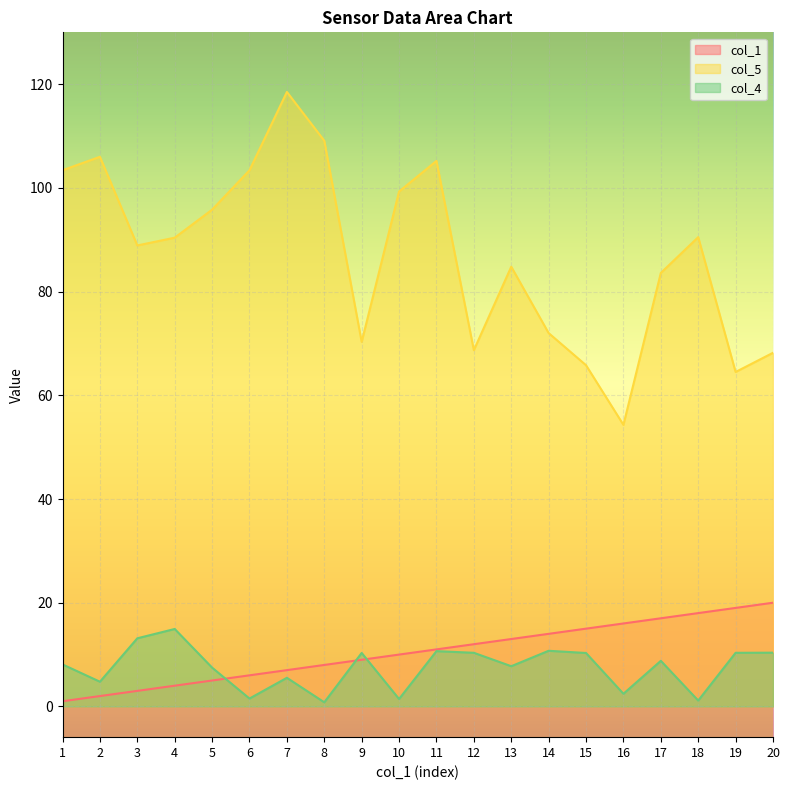

At which category is the sum across all series the highest?

7